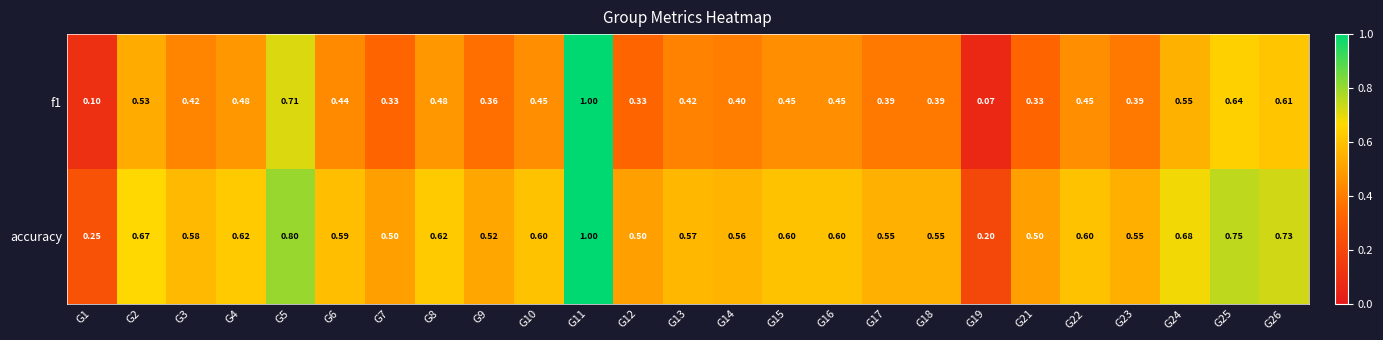

Which series has the largest total across all categories?

accuracy